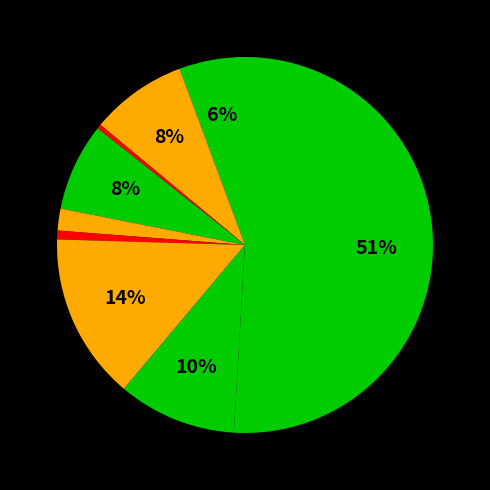

How many slices are in this pie chart?

9